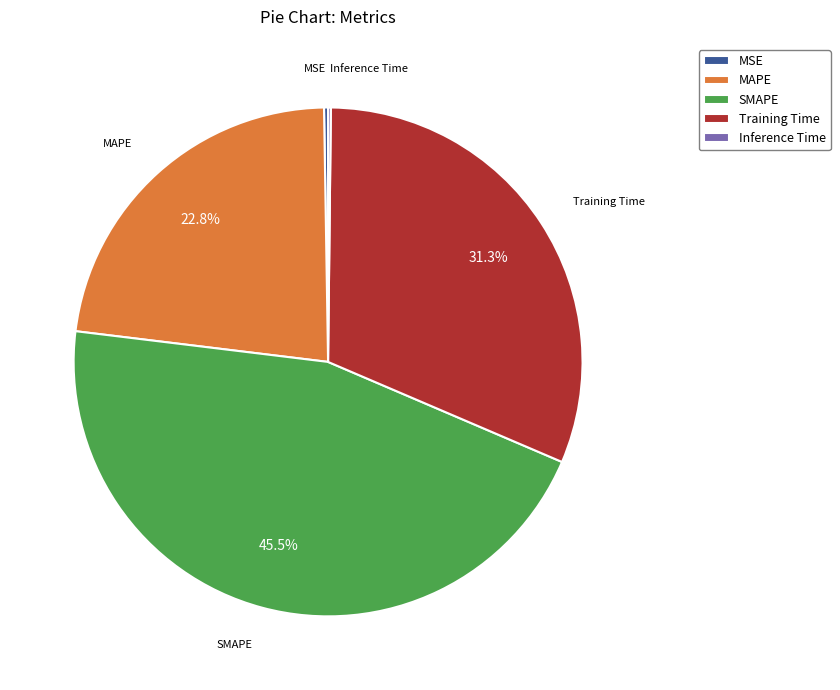

What portion of the pie excludes SMAPE?

54.5%